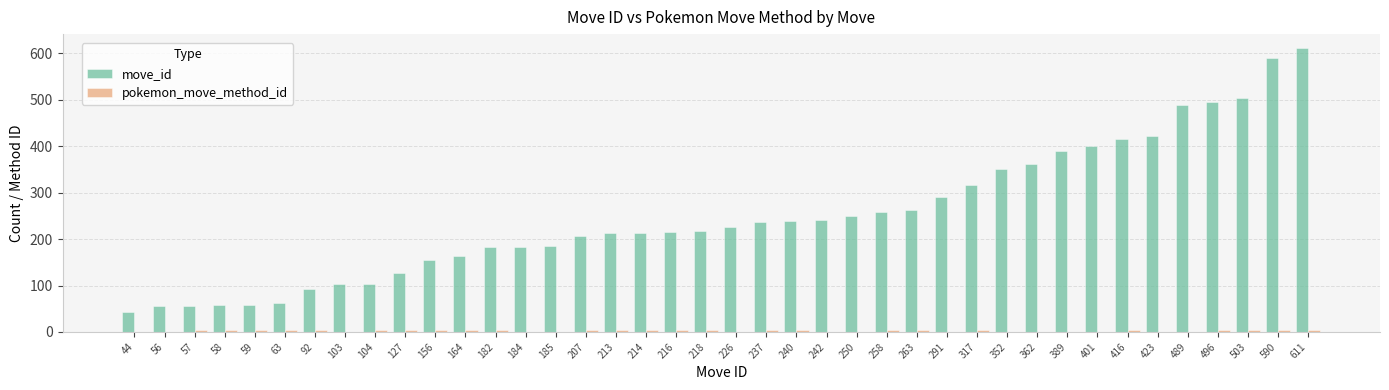

Is it true that move_id equals 679 at 401?

False